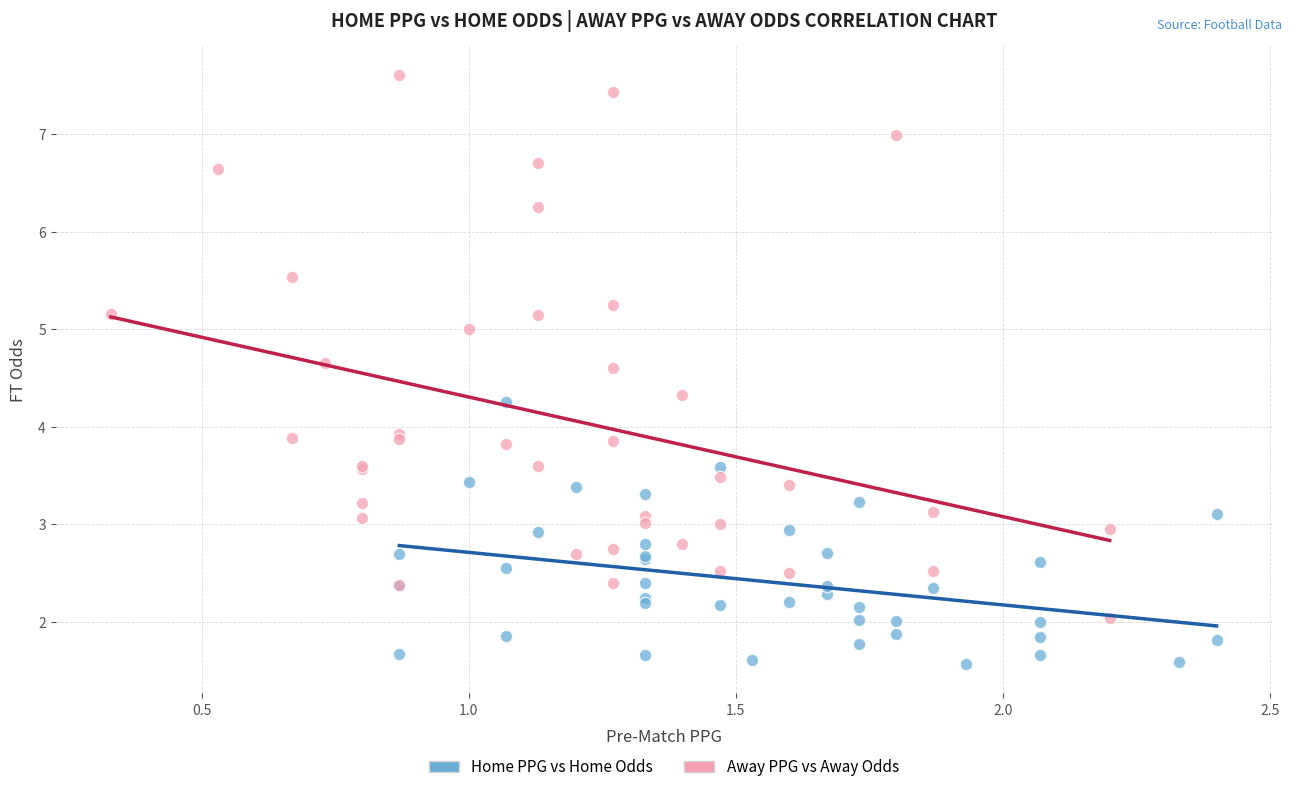

Which series contains the highest Y value?

Away PPG vs Away Odds